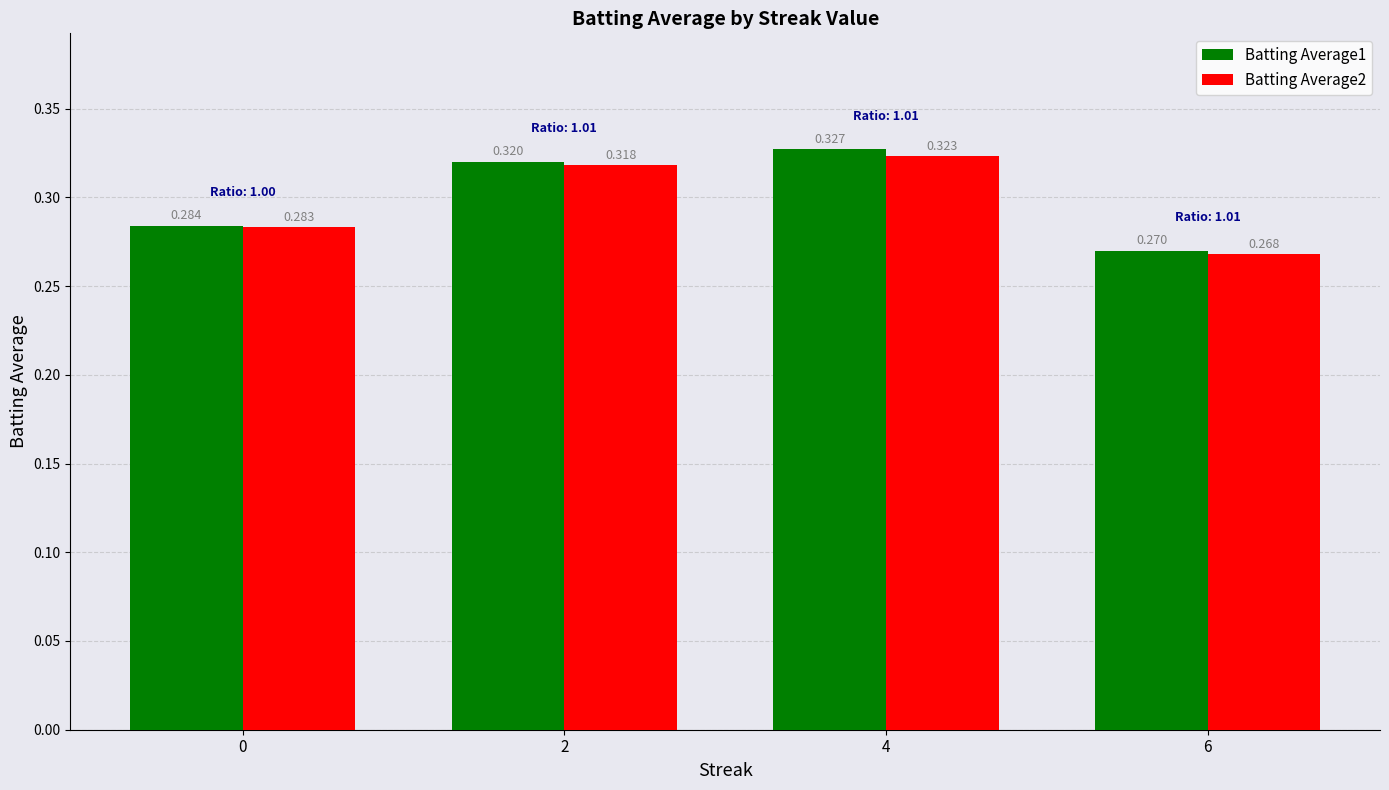

Is the value of Batting Average1 at 2 greater than the value of Batting Average2 at 0?

Yes